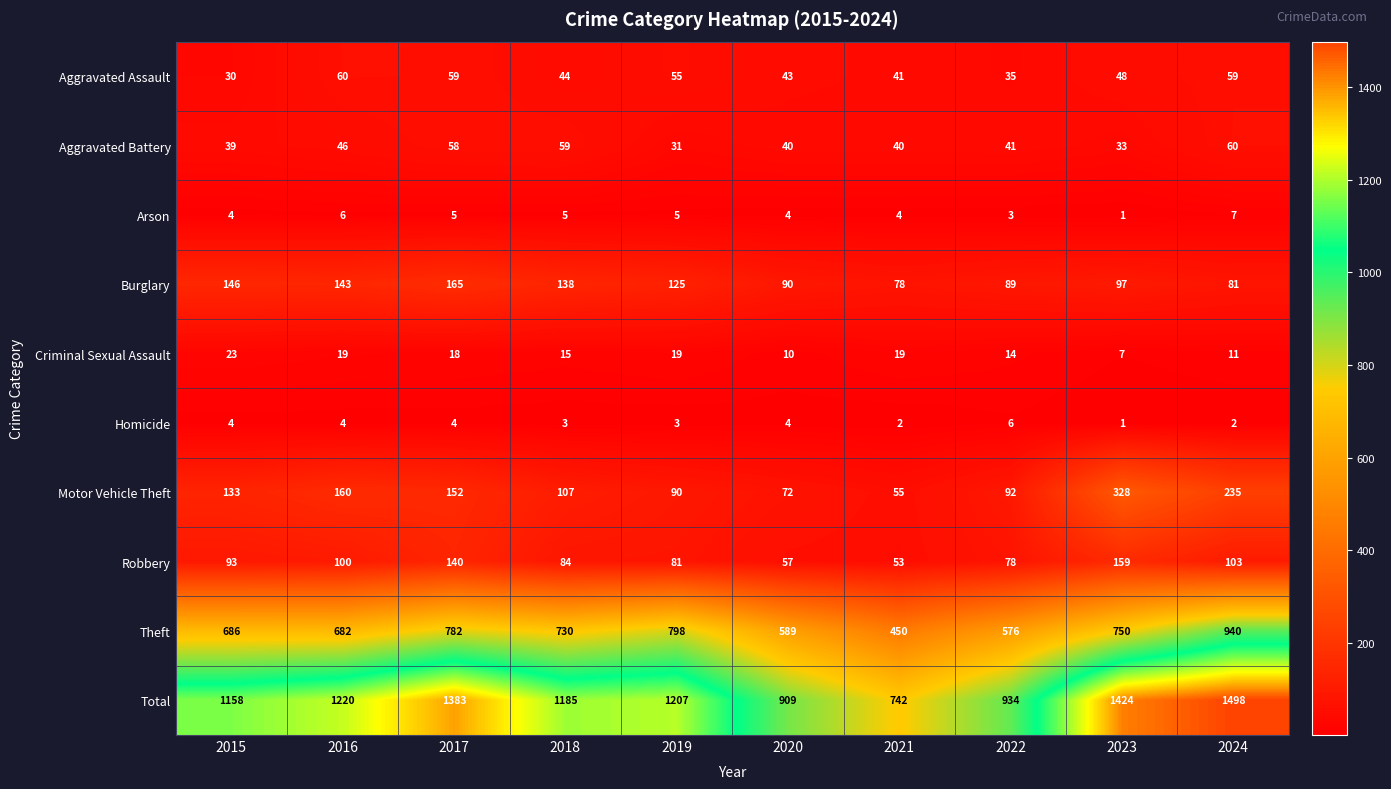

Rank the series at 2019 from highest to lowest value.

Total, Theft, Burglary, Motor Vehicle Theft, Robbery, Aggravated Assault, Aggravated Battery, Criminal Sexual Assault, Arson, Homicide